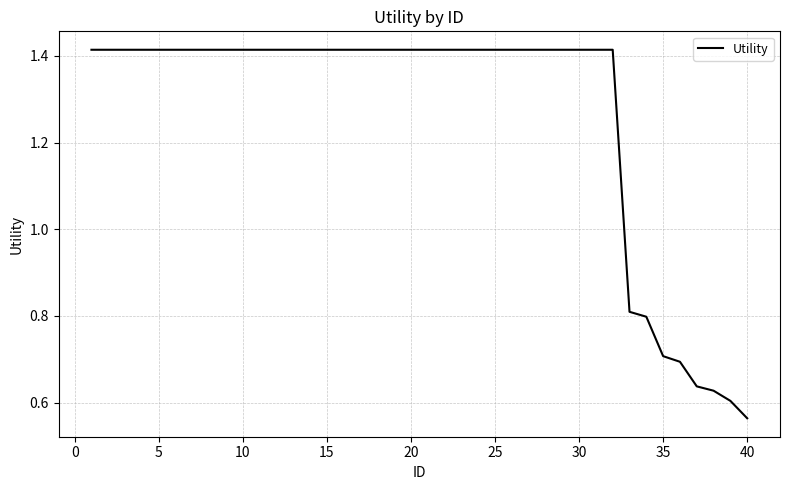

What is the difference between the maximum and minimum values?

0.9